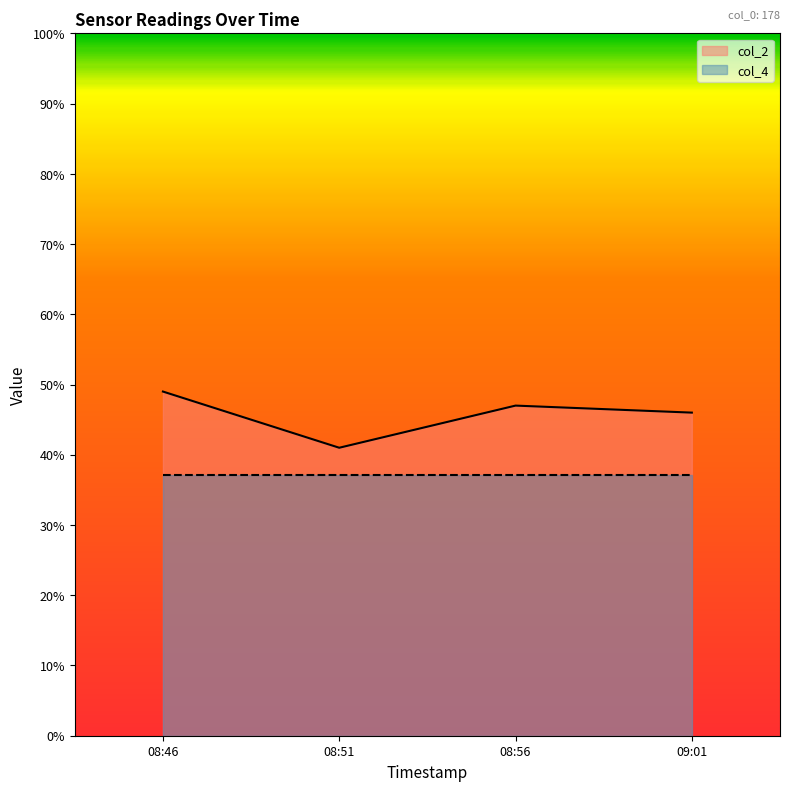

Does the chart have visible grid lines?

No